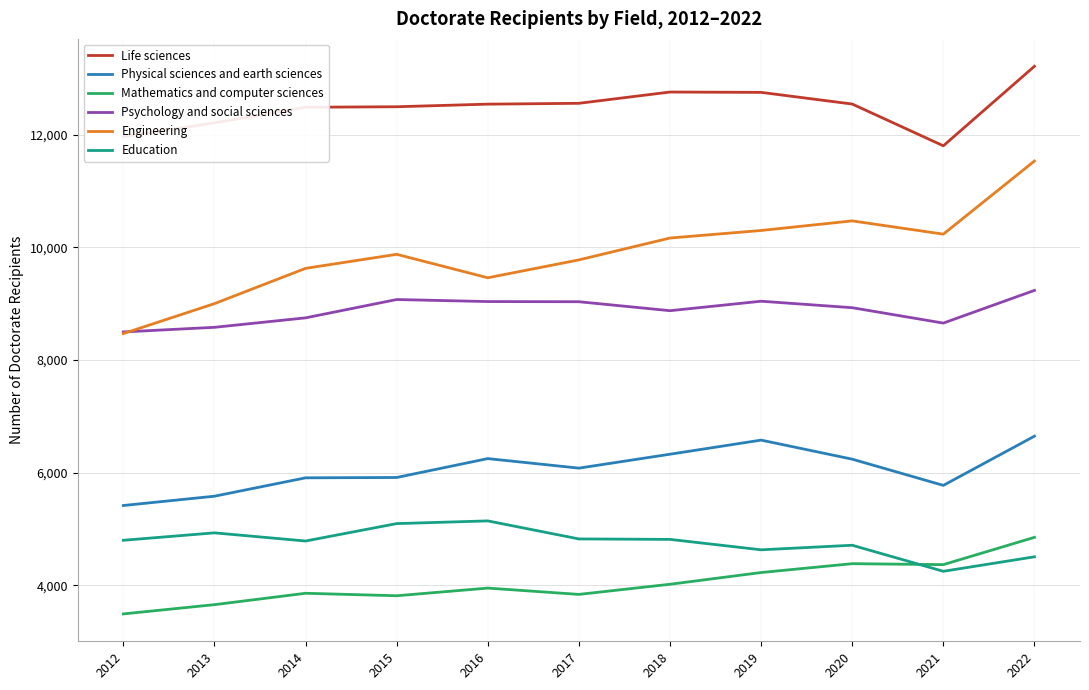

True or false: Mathematics and computer sciences has more than 0 points higher than both neighbors.

True